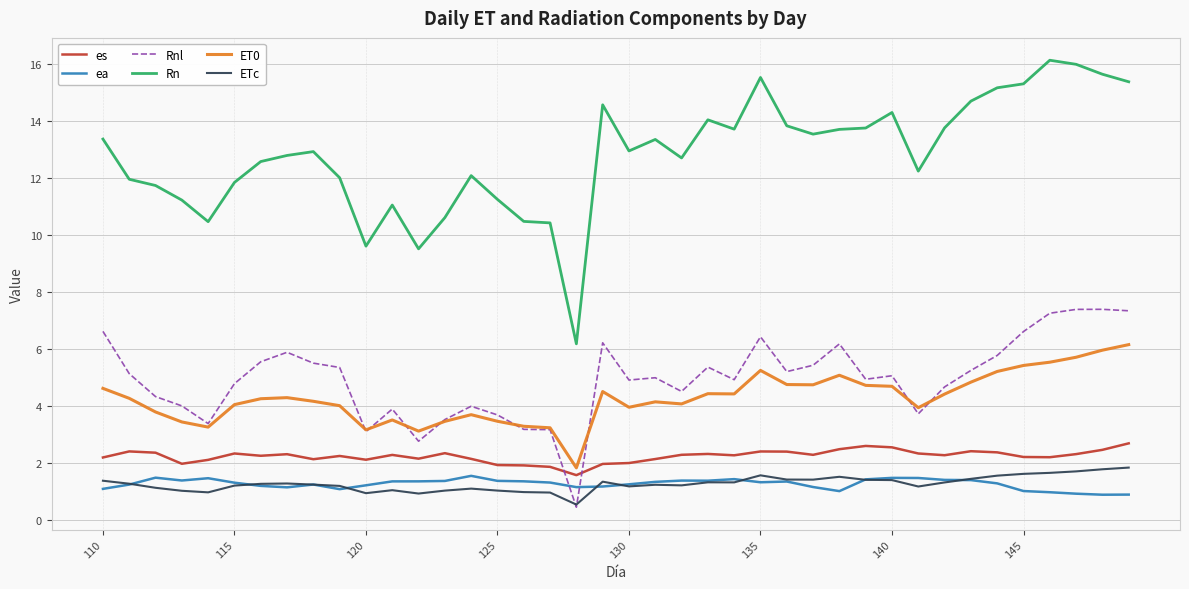

What is the minimum value shown in the chart?

0.5